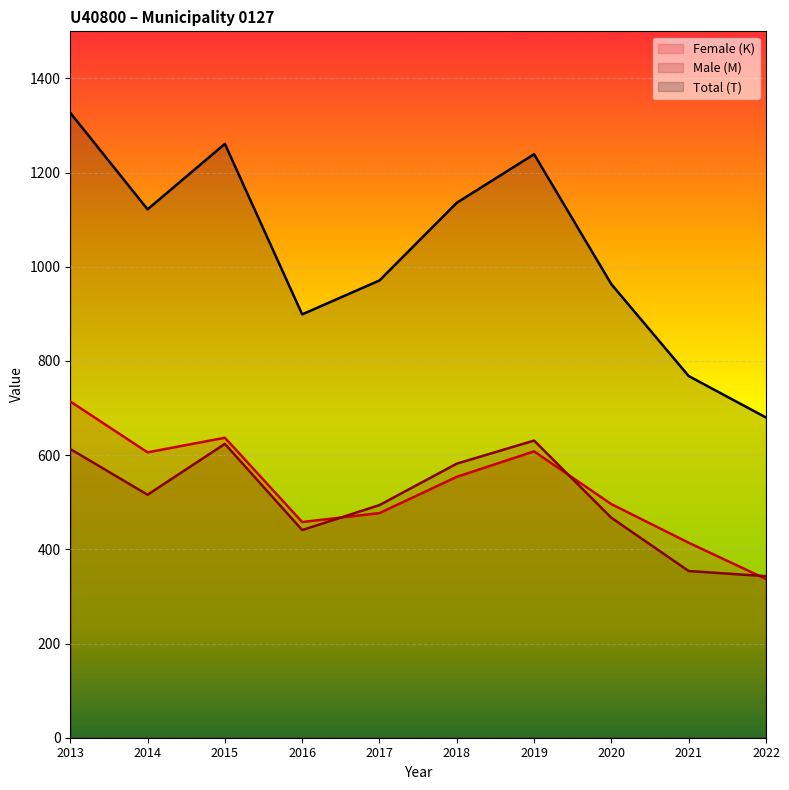

True or false: Female (K) and Male (M) cross at least once.

True